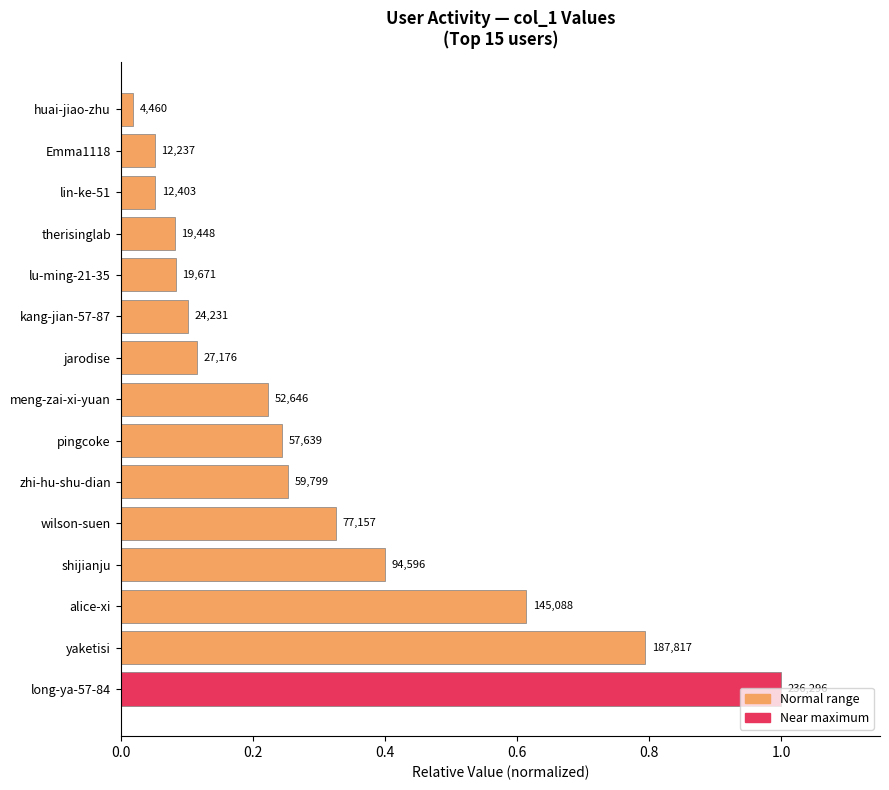

Are the bars horizontal?

Yes